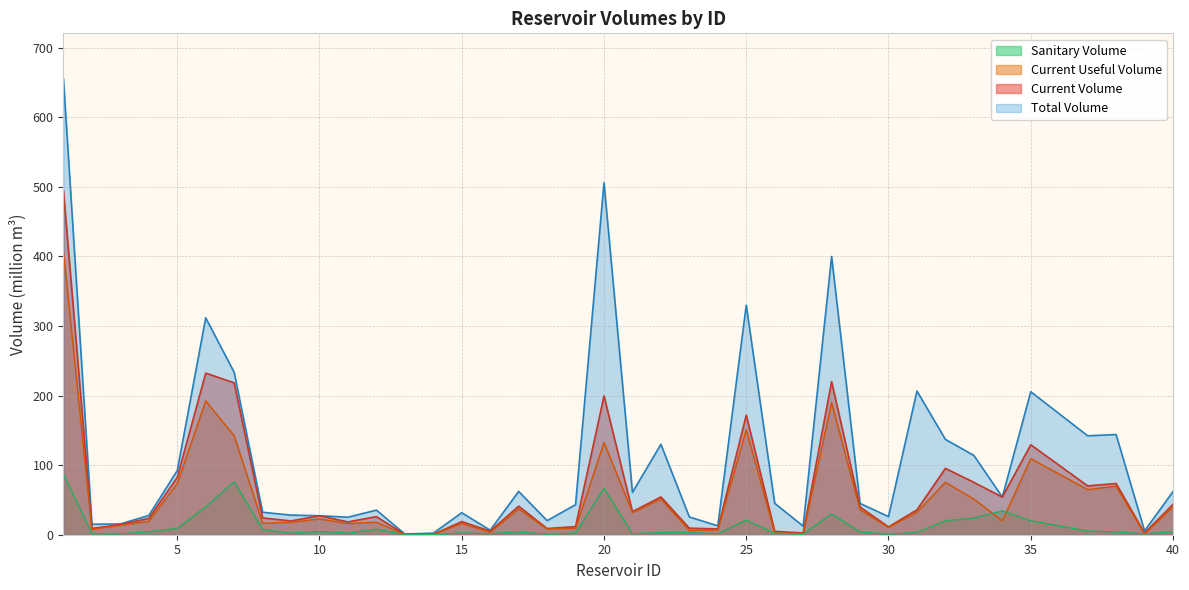

What is the difference between the current_volume values at 26 and 3?

9.8